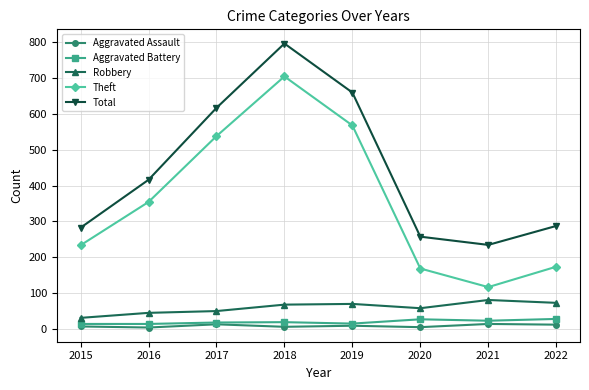

Where is the first local maximum for Total?

2018